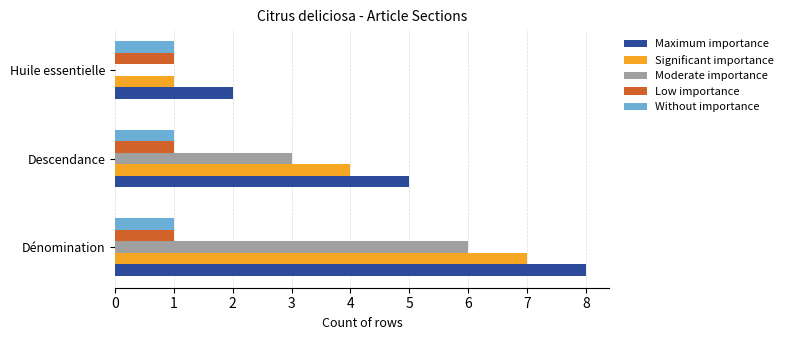

Is it true that Without importance equals 1 at Descendance?

True